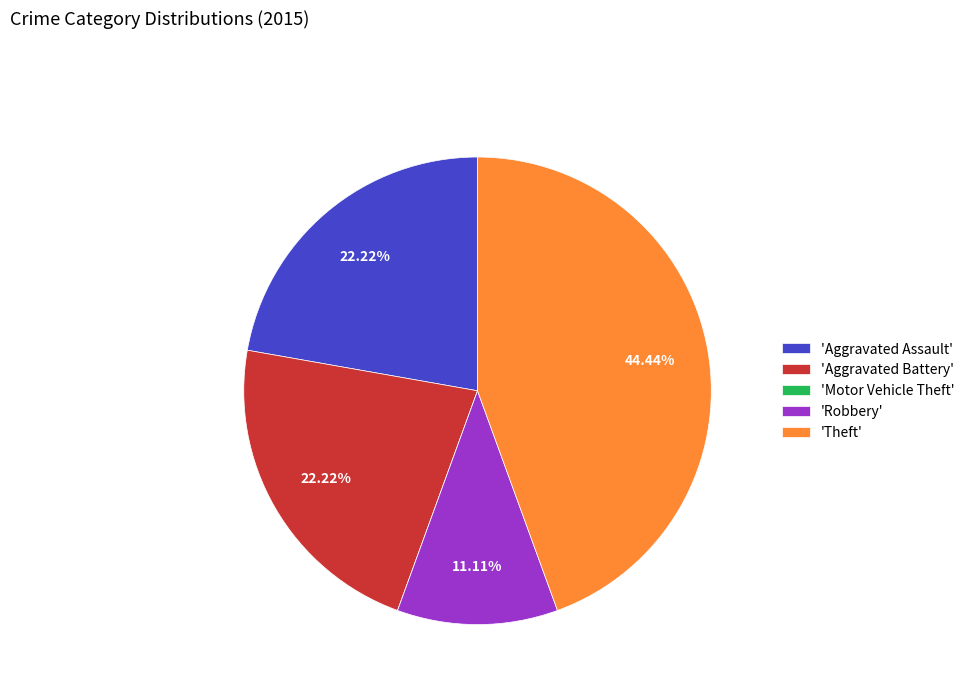

Approximately how many times larger is the value at 'Theft' compared to 'Aggravated Battery'?

2.0